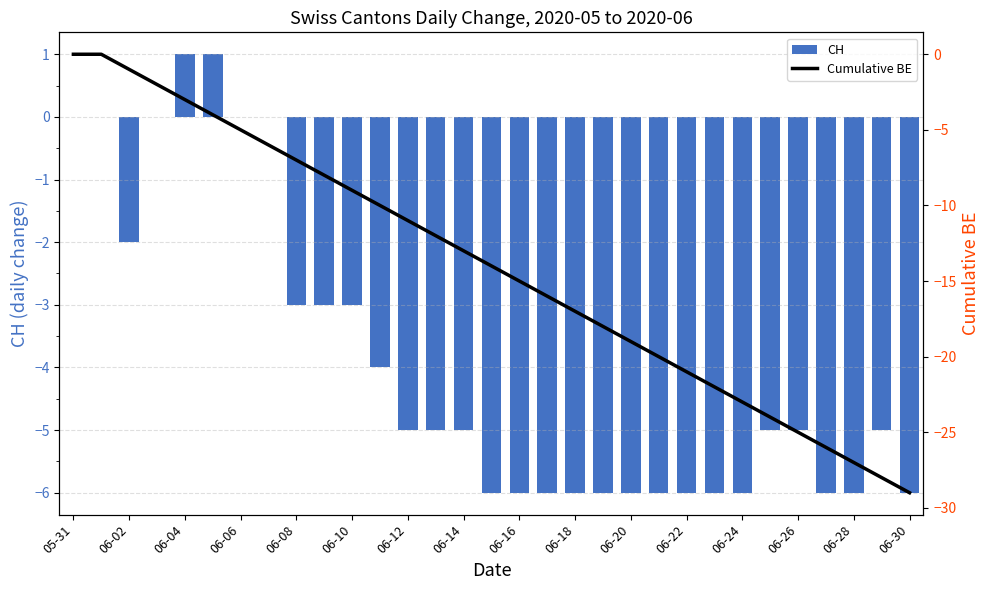

How many values in the CH series exceed -5?

12